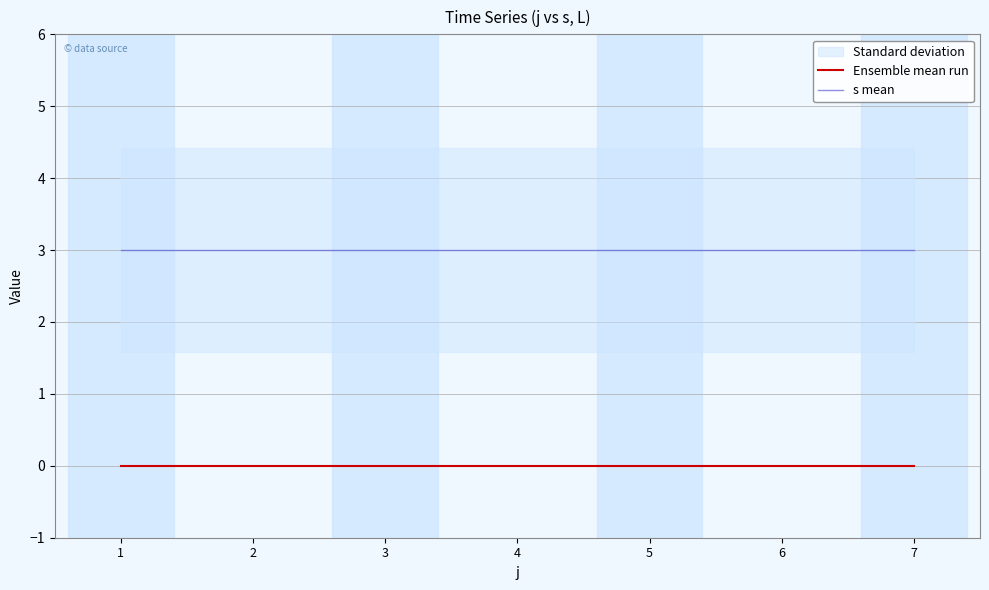

Which category has the lowest value in the Ensemble mean run series?

1